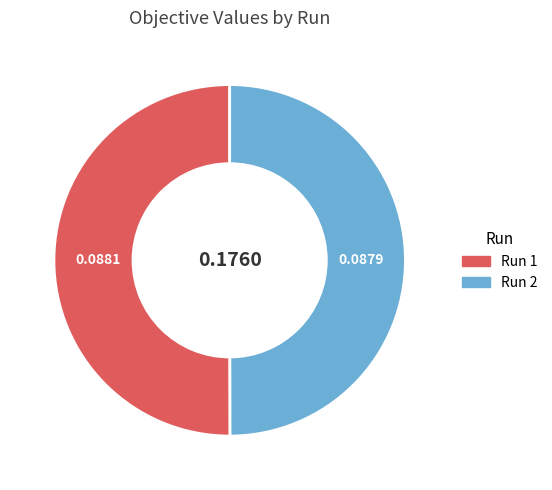

Do Run 1 and Run 2 together represent more than half of the pie?

Yes